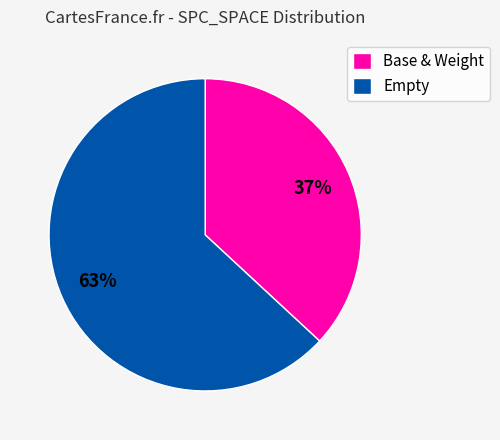

The Empty slice represents 63% of the pie. True or false?

True